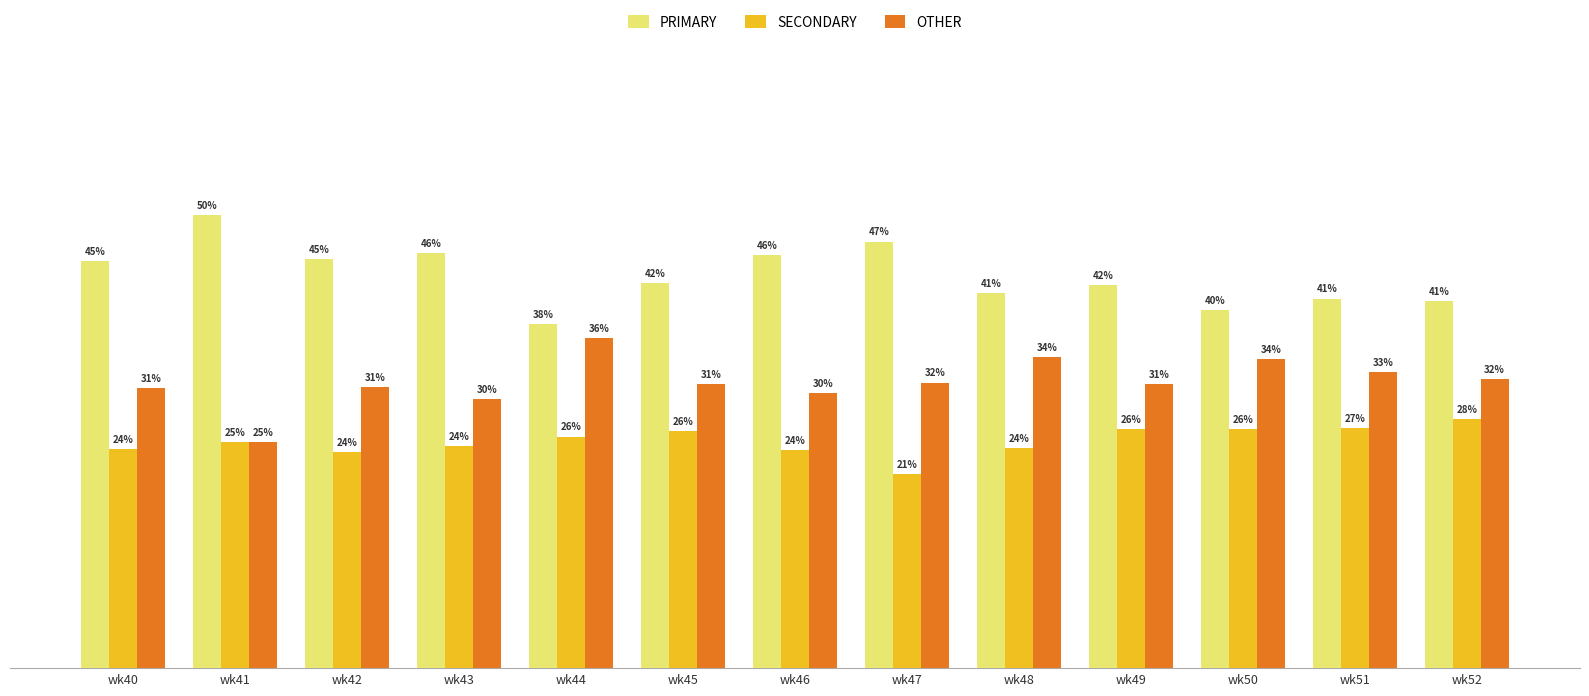

Rank the series by their maximum value, from highest to lowest.

PRIMARY, OTHER, SECONDARY